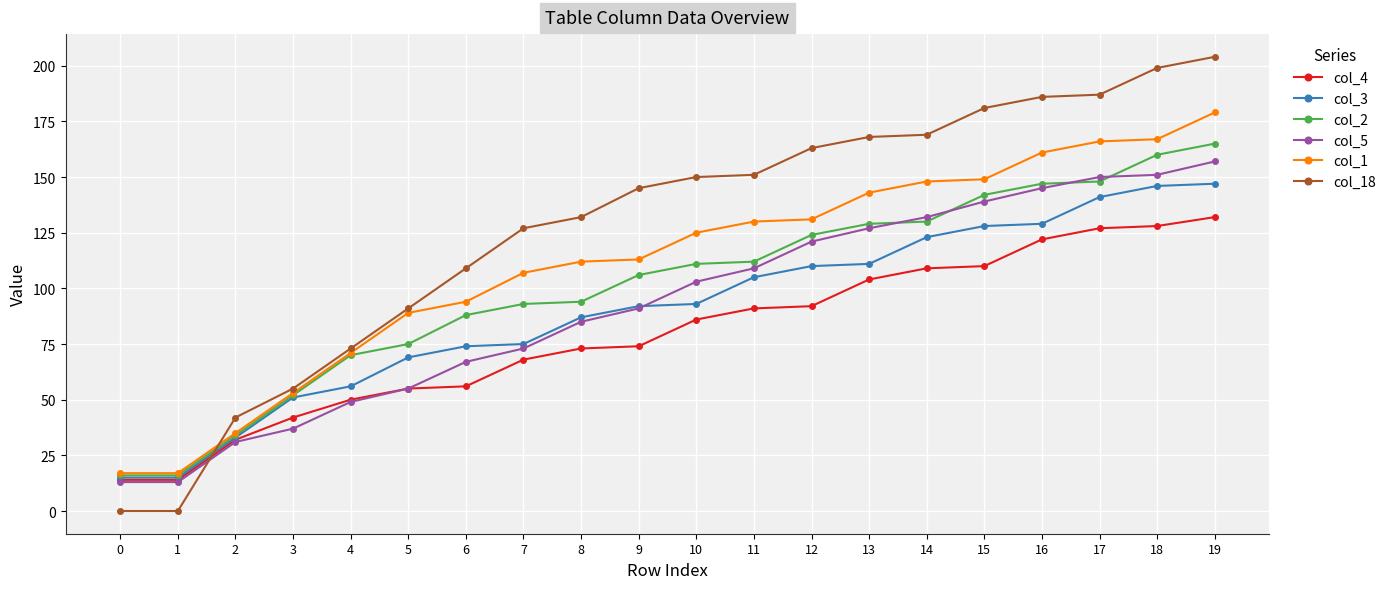

Reading left to right, list all the values displayed in this chart.

col_4: 14	14	32	42	50	55	56	68	73	74	86	91	92	104	109	110	122	127	128	132
col_3: 15	15	33	51	56	69	74	75	87	92	93	105	110	111	123	128	129	141	146	147
col_2: 16	16	34	52	70	75	88	93	94	106	111	112	124	129	130	142	147	148	160	165
col_5: 13	13	31	37	49	55	67	73	85	91	103	109	121	127	132	139	145	150	151	157
col_1: 17	17	35	53	71	89	94	107	112	113	125	130	131	143	148	149	161	166	167	179
col_18: 0	0	42	55	73	91	109	127	132	145	150	151	163	168	169	181	186	187	199	204